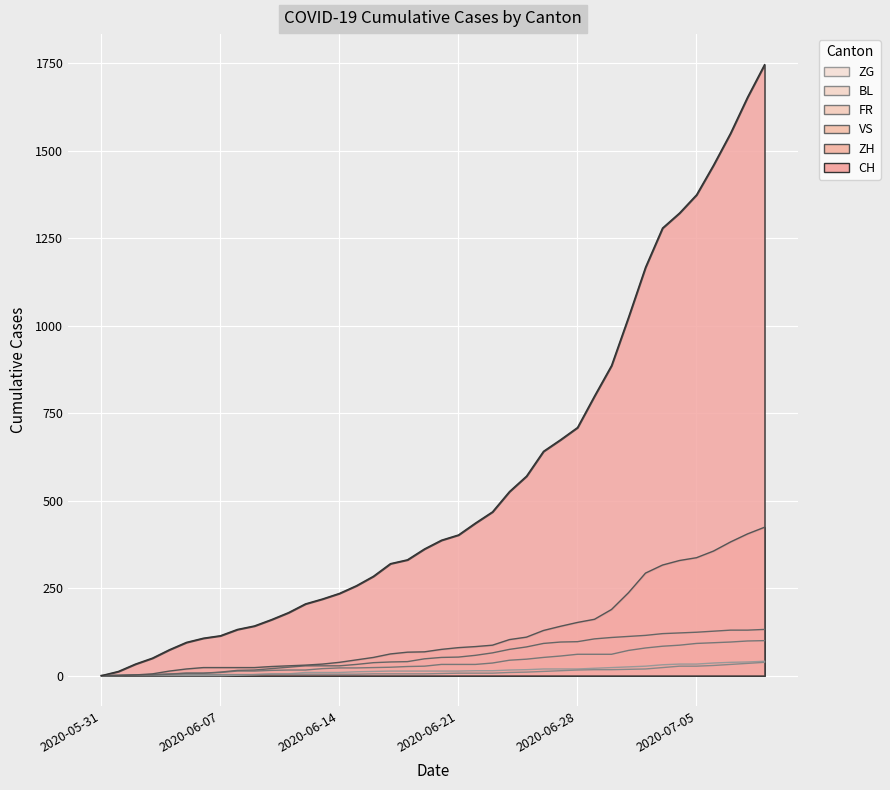

What is the difference between the second highest and second lowest values in the ZG series?

39